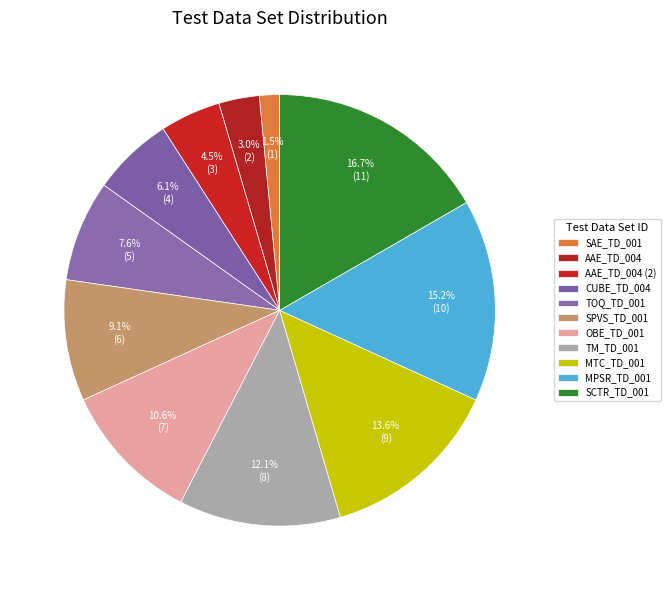

What is the largest slice in the pie chart?

SCTR_TD_001